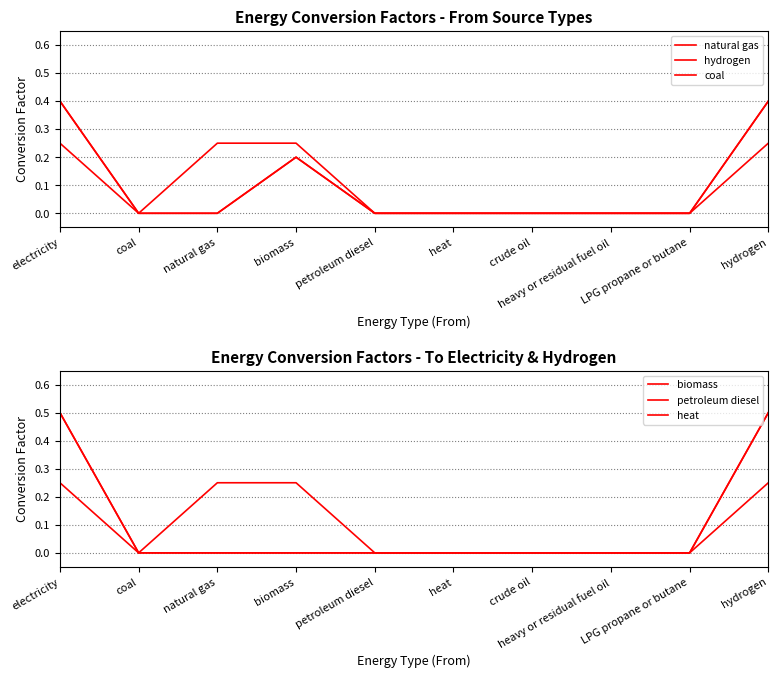

The value of petroleum diesel at heat is 0.0. True or false?

True